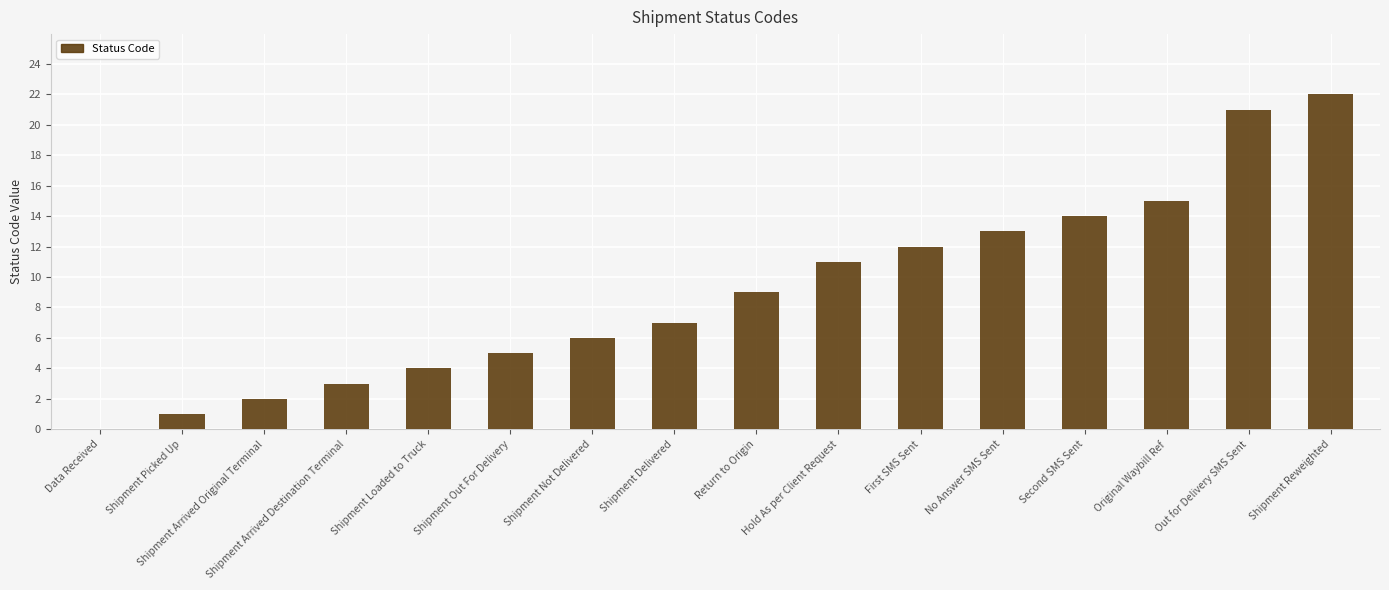

What is the sum of the values at Return to Origin and First SMS Sent?

21